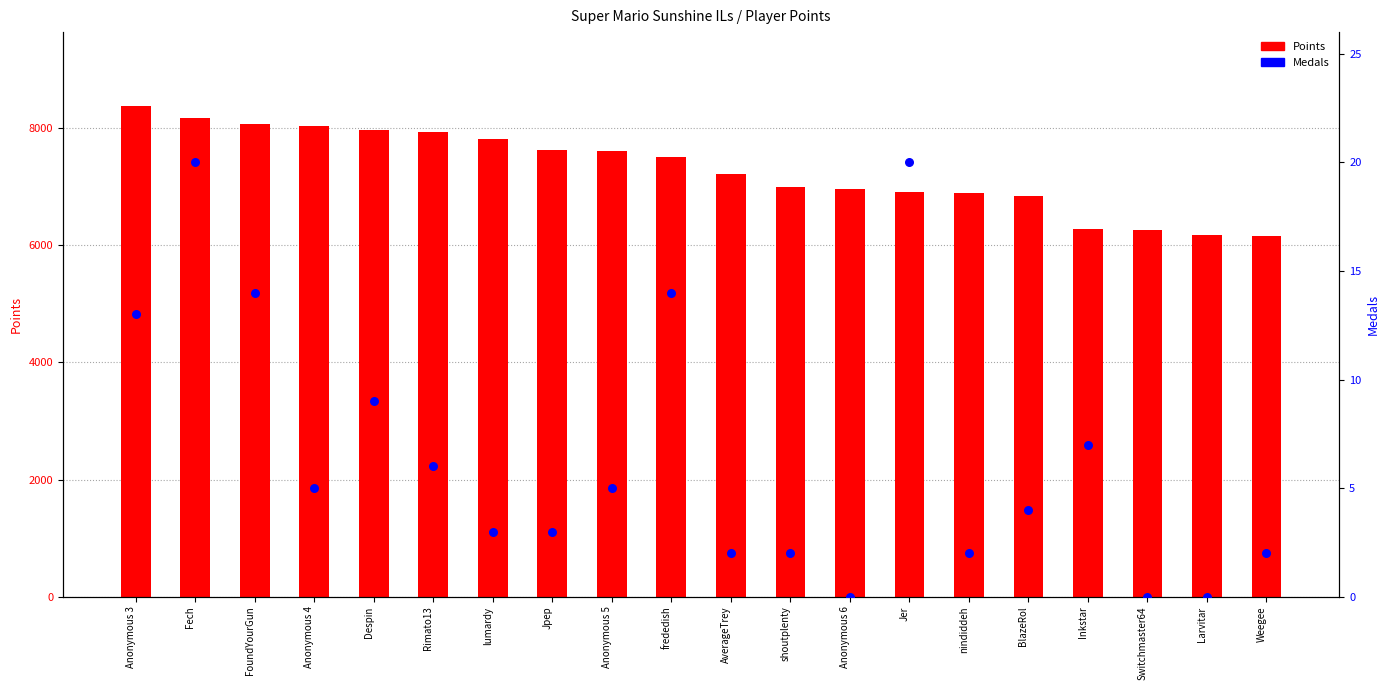

At which category is the sum across all series the highest?

Anonymous 3